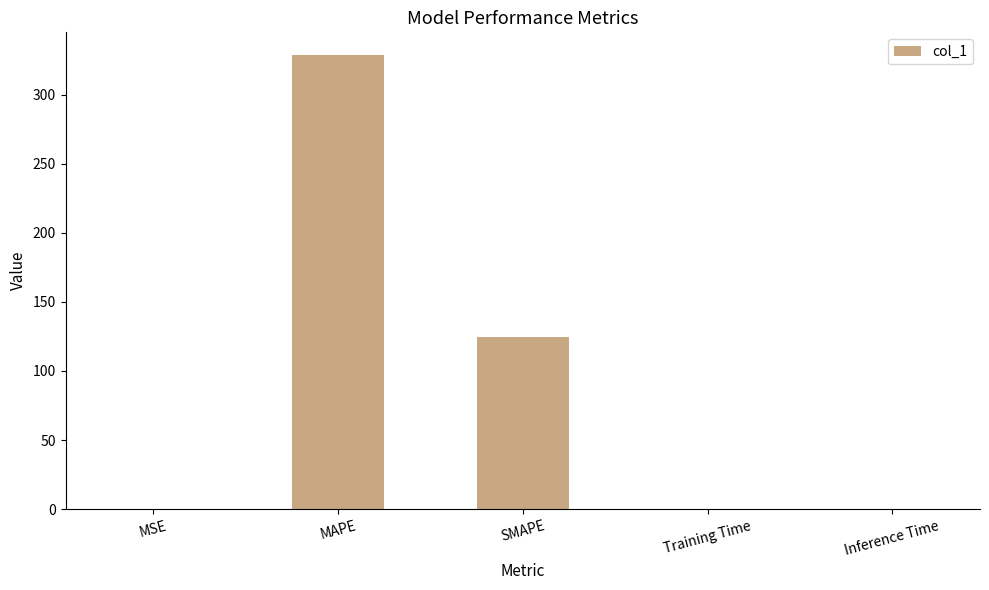

The chart shows a value of 0.1 at MSE. True or false?

True